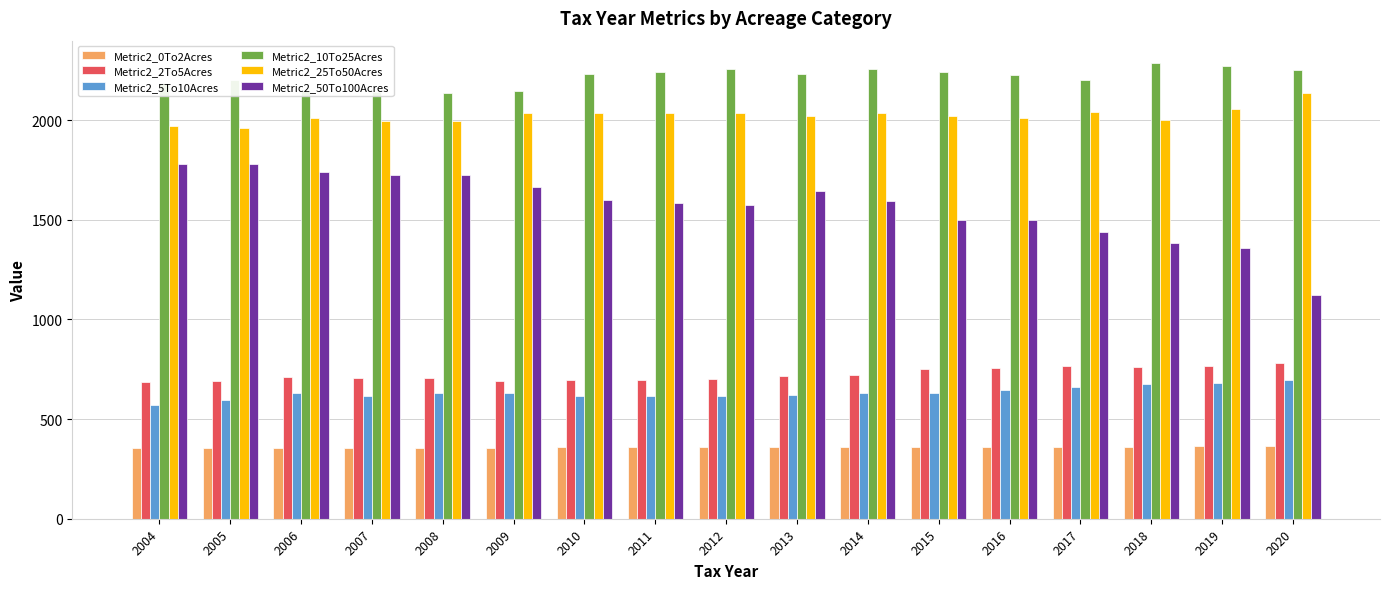

What is the sum of the Metric2_25To50Acres values at 2016 and 2019?

4068.6